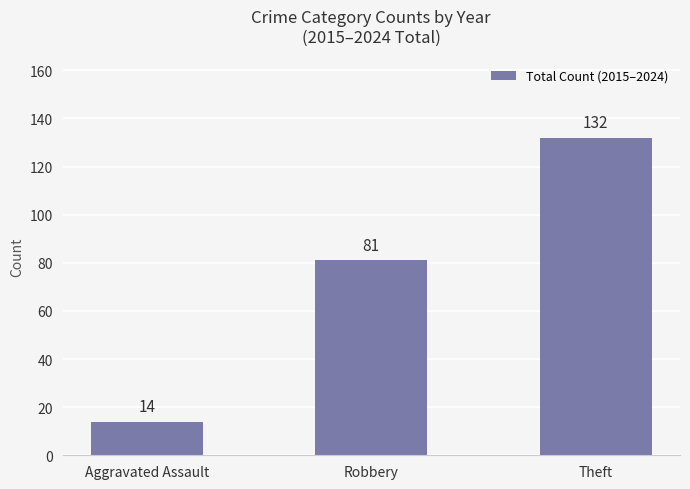

At which category does the chart reach its minimum across all series?

Aggravated Assault